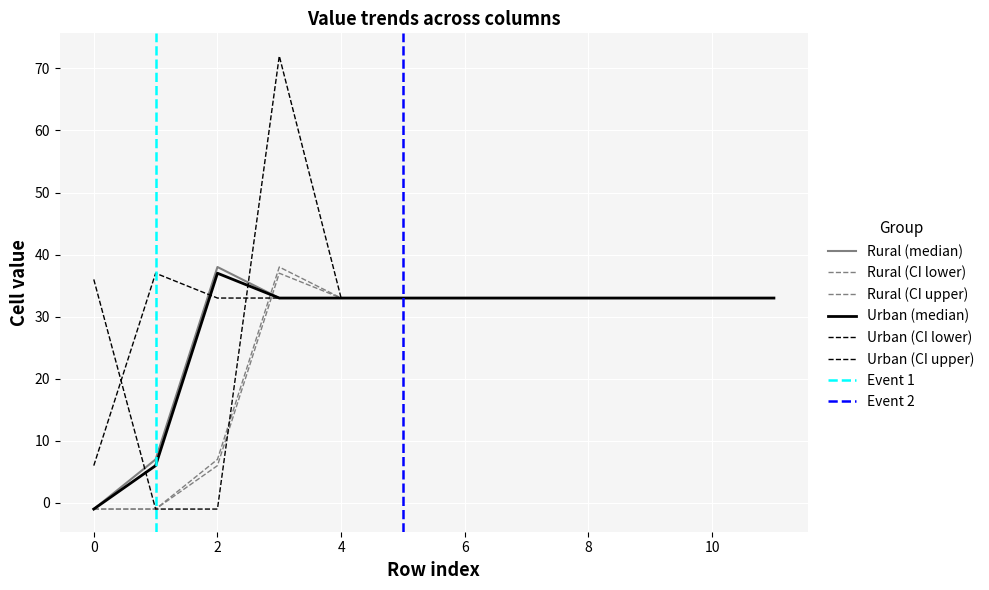

At how many categories does at least one series exceed 24?

12